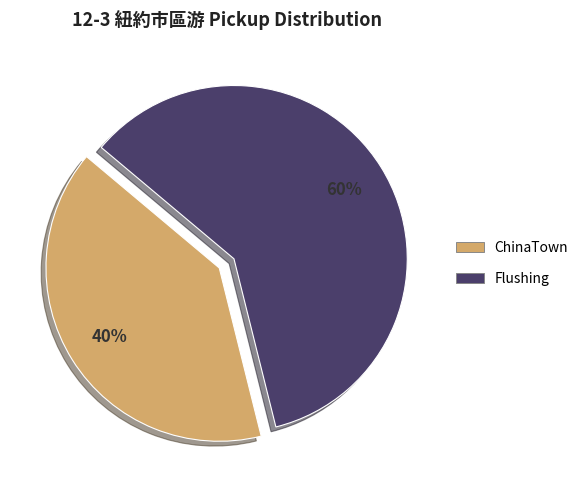

Rank the categories by value from highest to lowest.

Flushing, ChinaTown